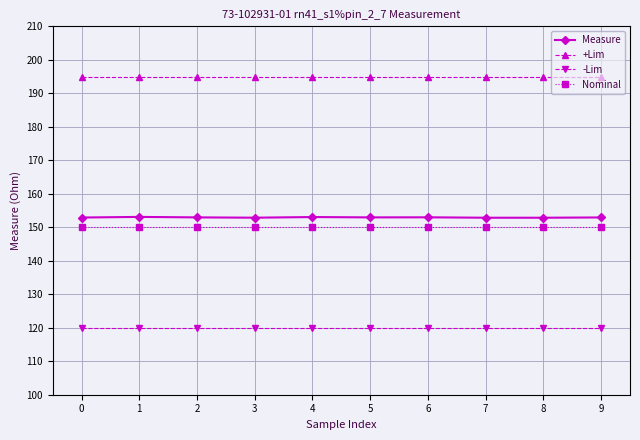

How many lines are shown in the chart?

4